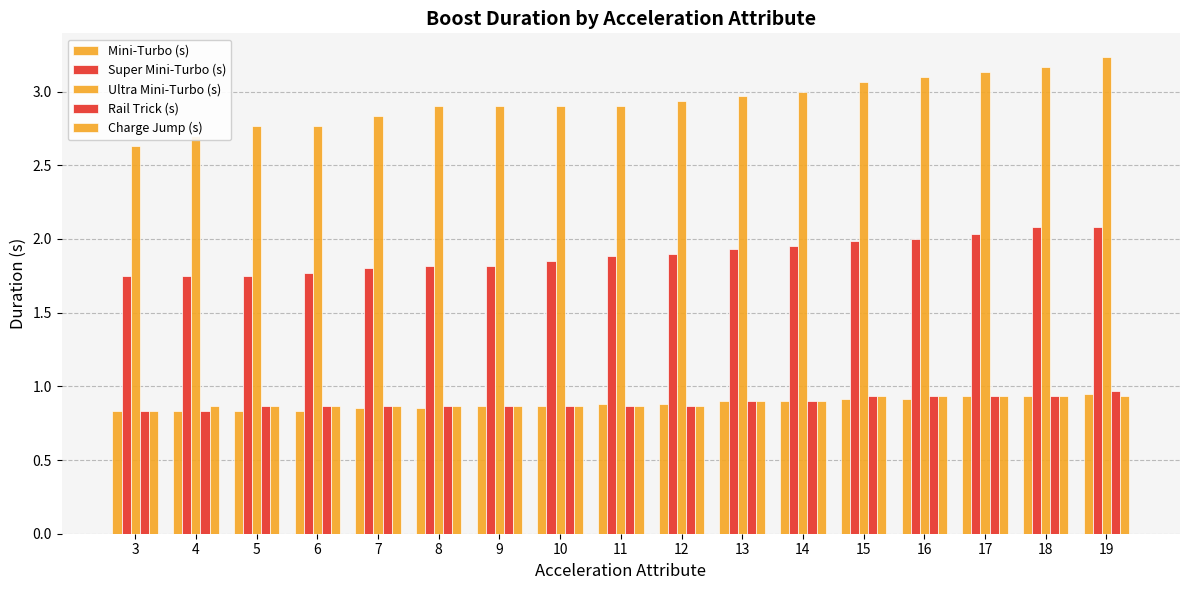

How many bars are there in each group?

5